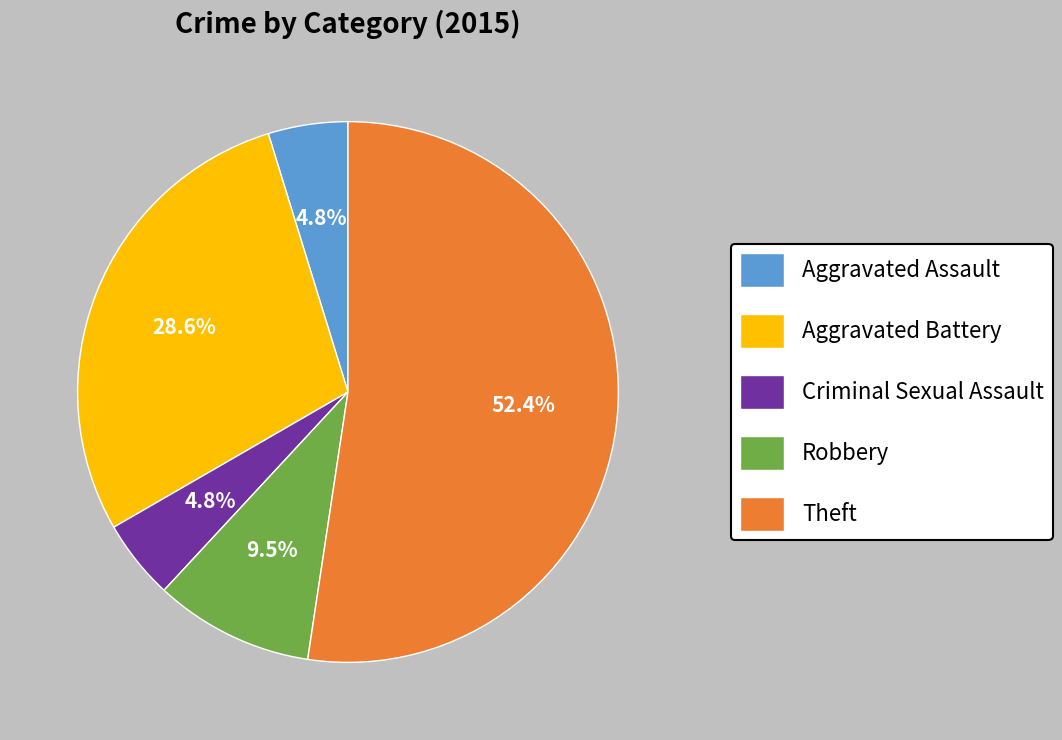

Which has a higher value, Criminal Sexual Assault or Aggravated Battery?

Aggravated Battery